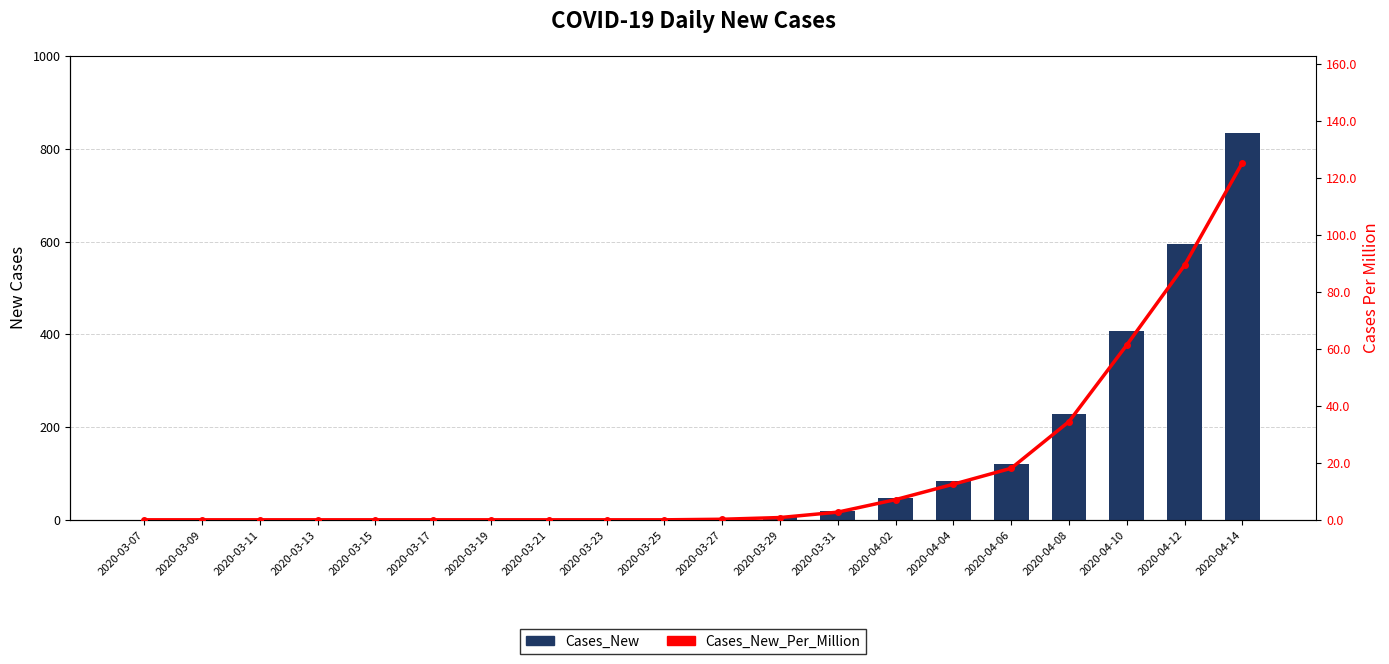

What is the value of the Cases_New bar at the 15th from the left?

83.0